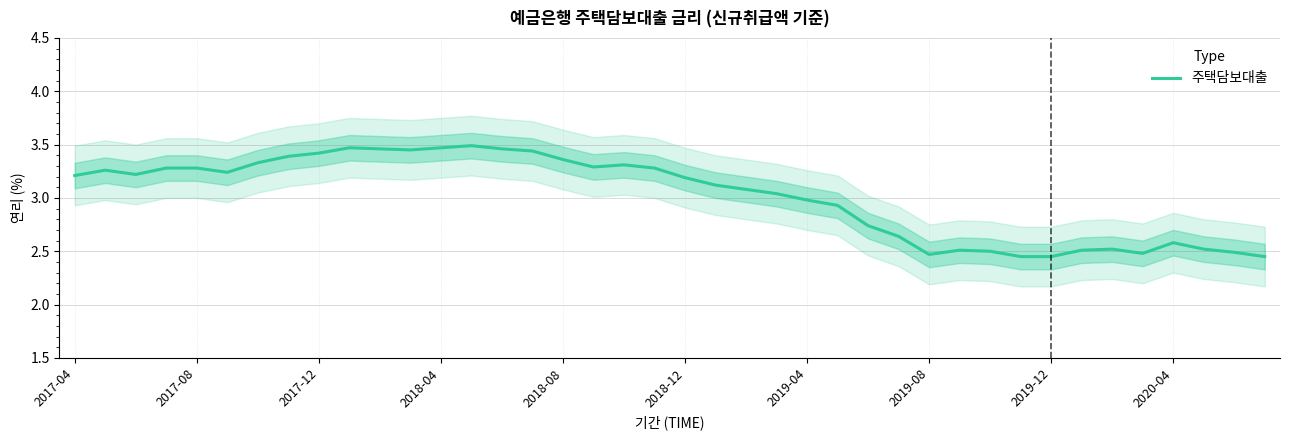

What is the average value?

3.0